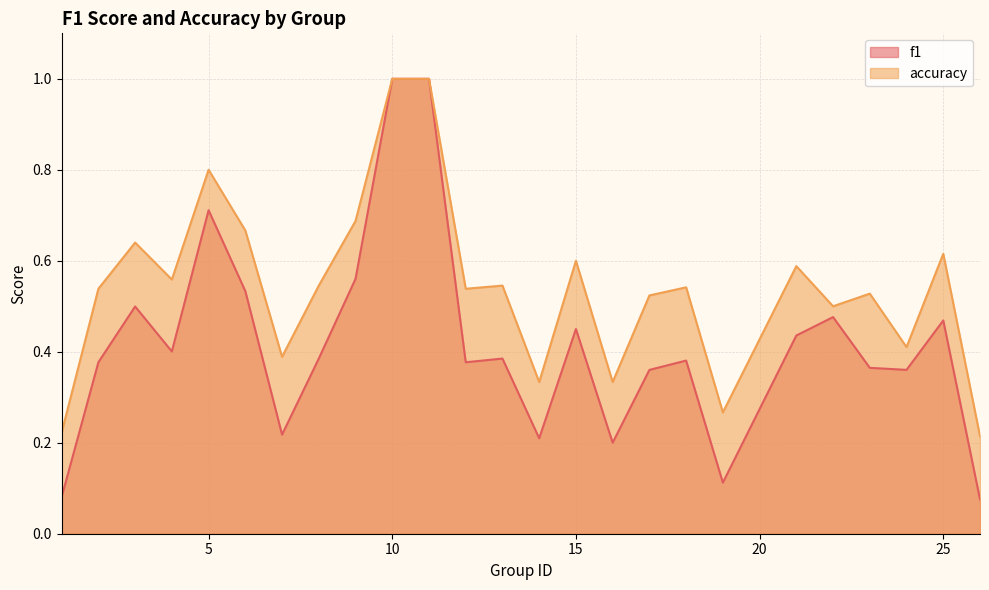

The f1 series shows 0.4 at 23. True or false?

True